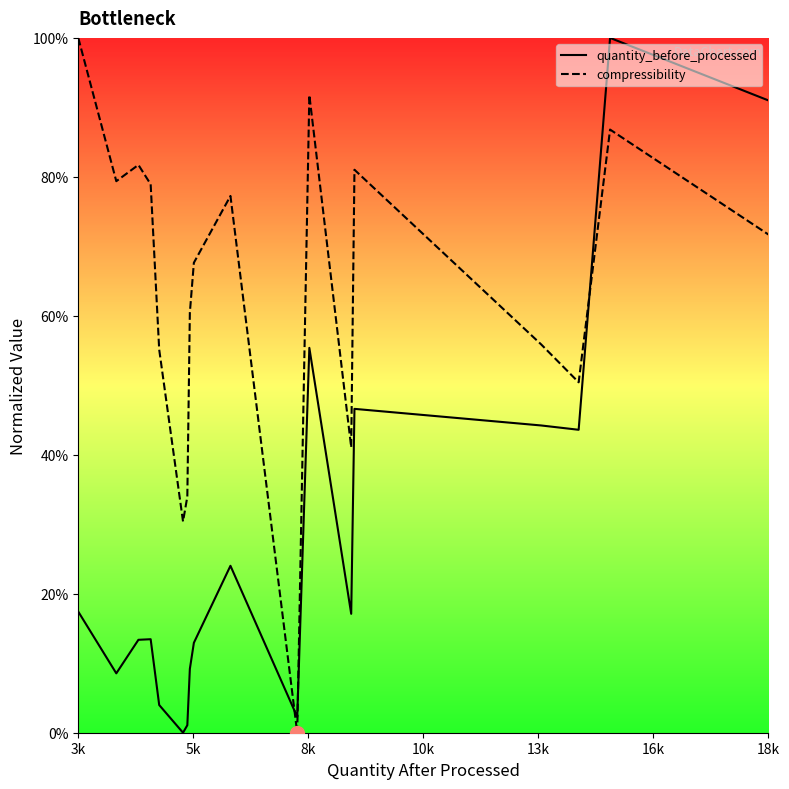

What is the difference between the maximum and minimum values in the quantity_before_processed series?

100.0